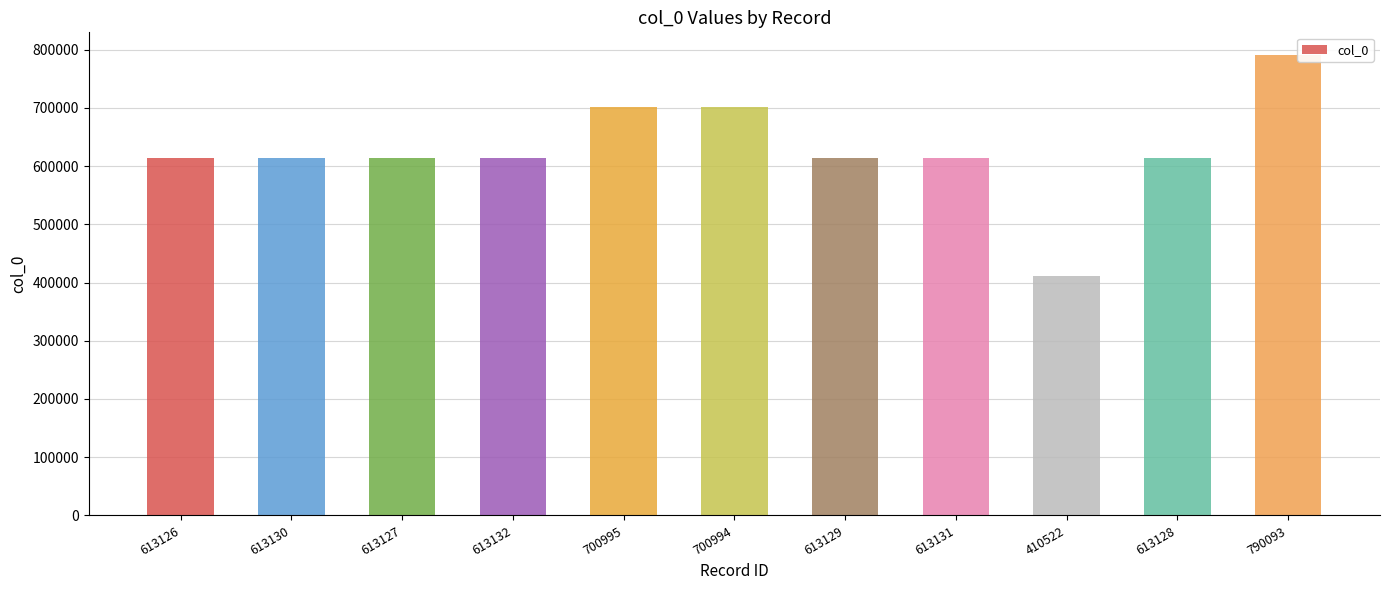

Which label corresponds to the smallest value in the chart?

410522